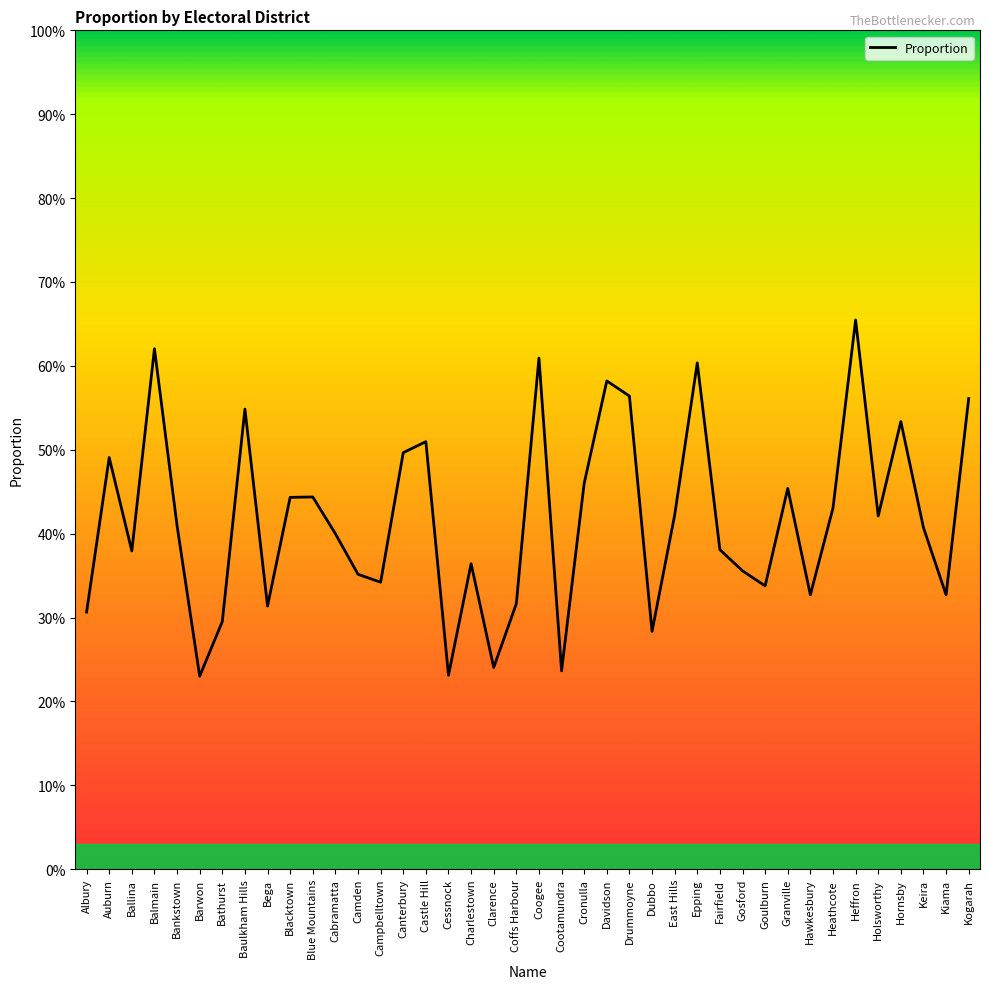

Is it true that the value at Hornsby is 0.5?

True